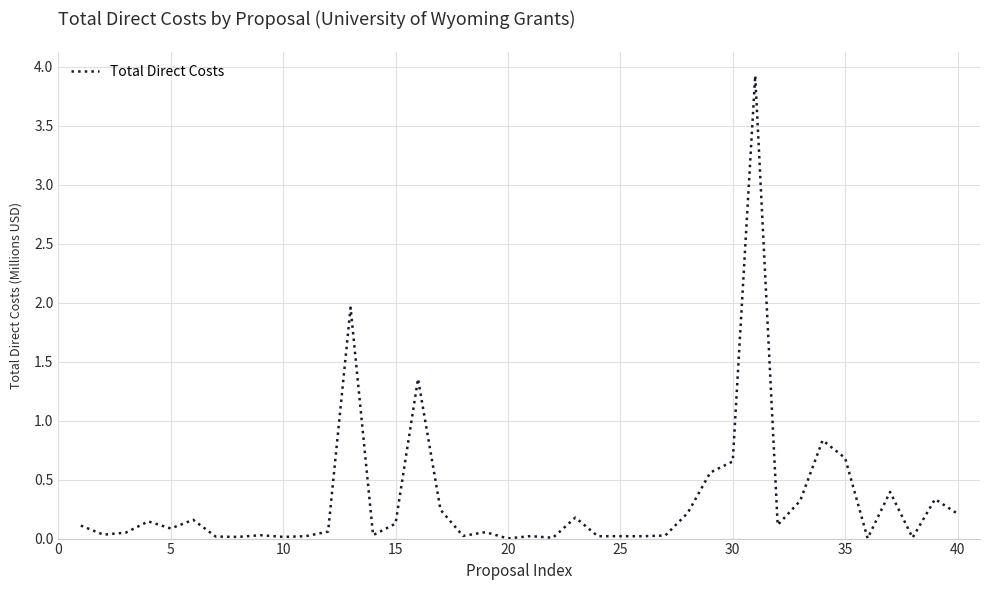

What is the greatest value displayed?

3.9